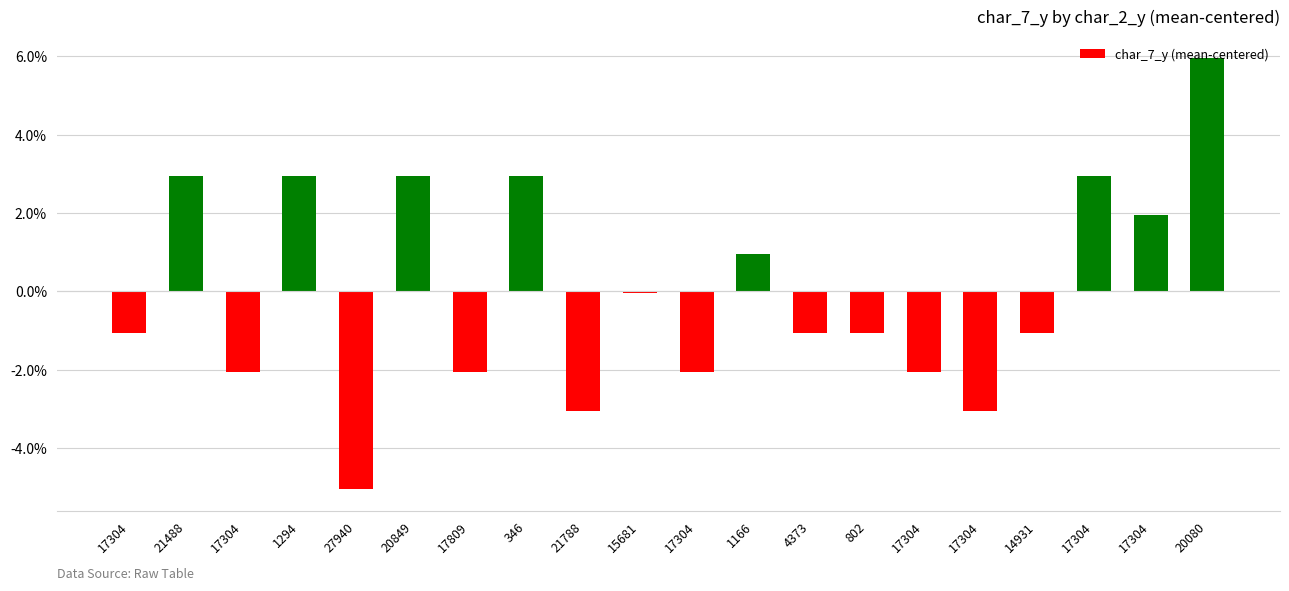

Does the chart contain any negative values?

Yes